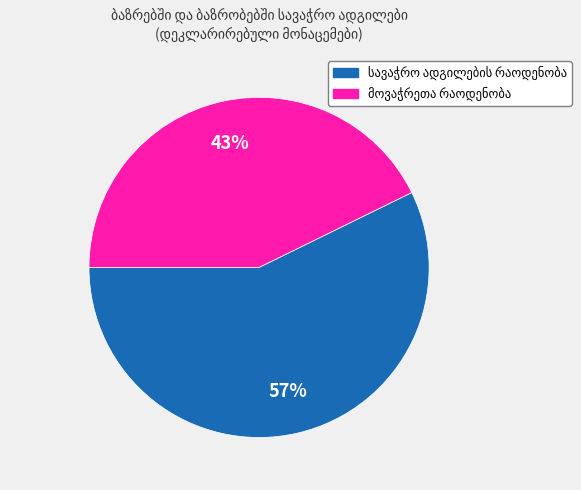

Does any single category account for the majority?

Yes